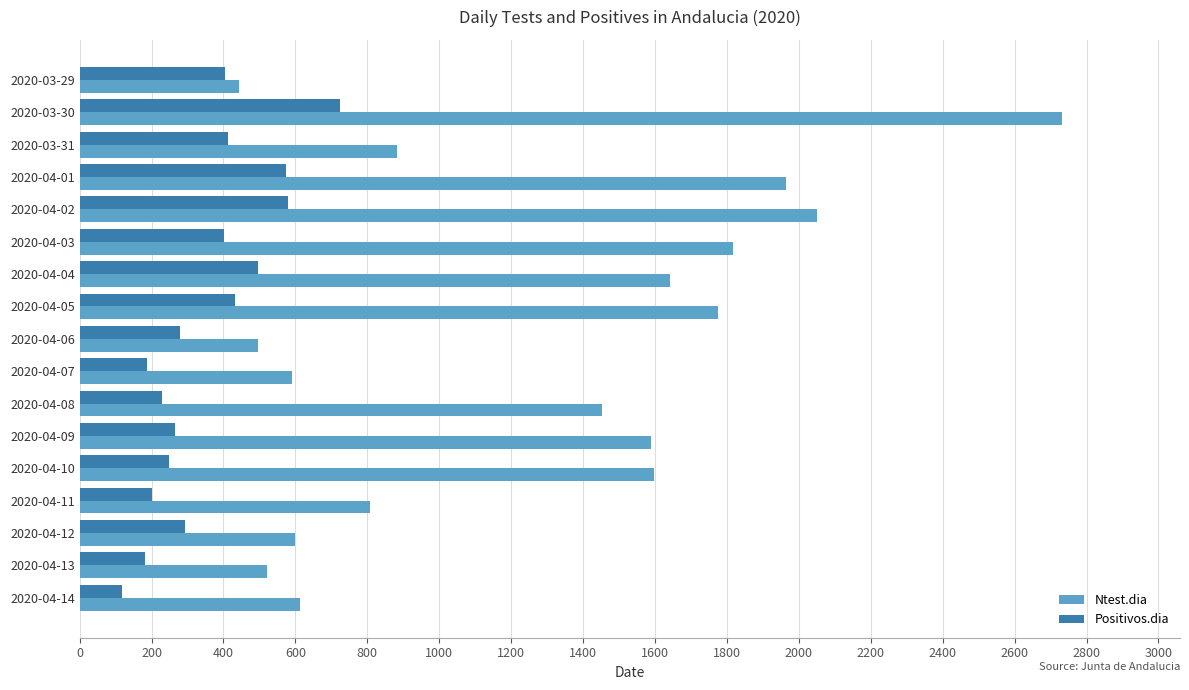

How many series are shown in this chart?

2